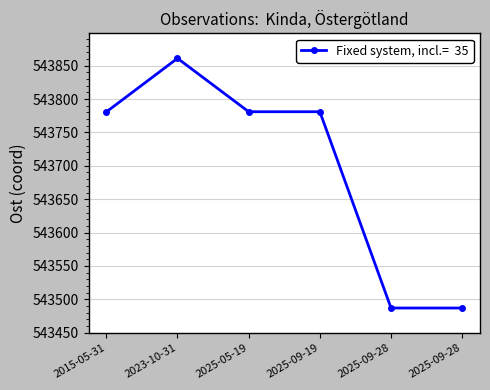

How many lines are shown in the chart?

1